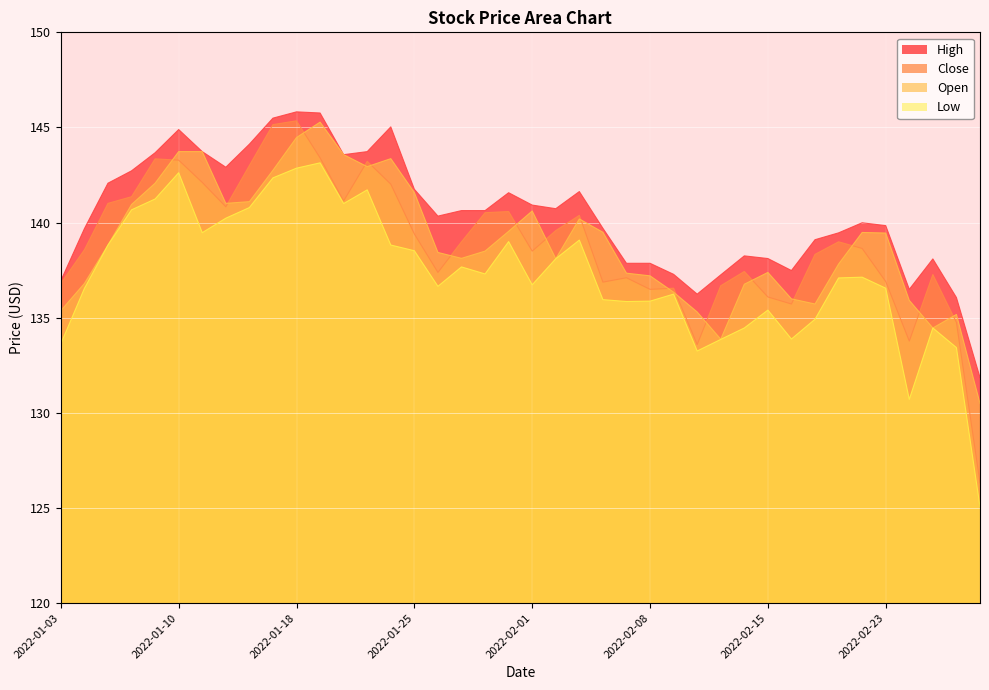

What is the value of the Low point at the 29th from the left?

133.9